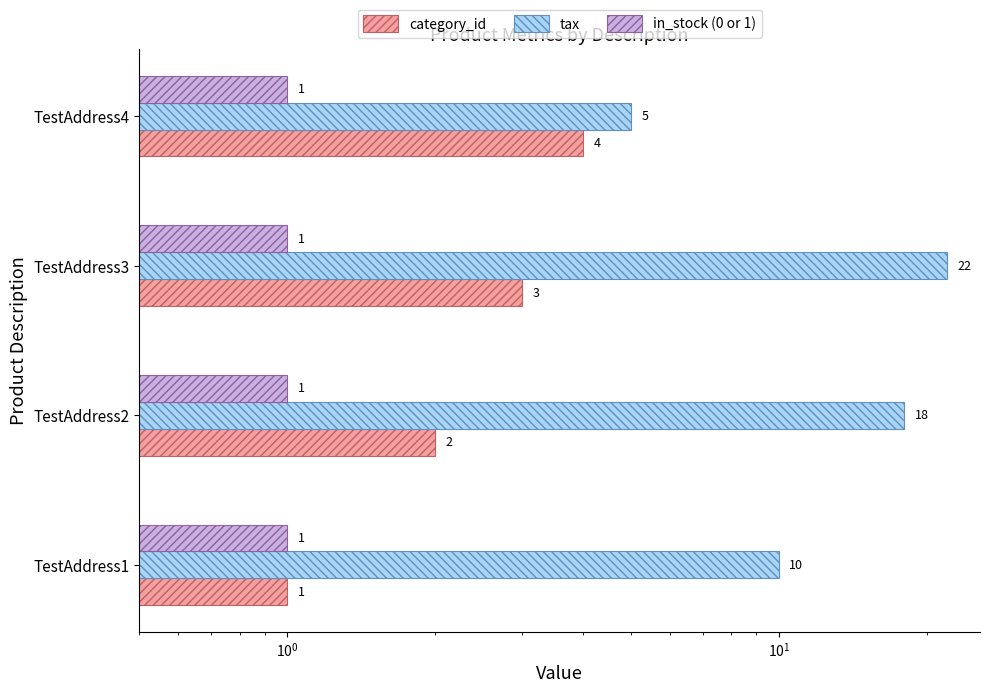

What is the value of the tax bar at the 4th from the left?

5.0